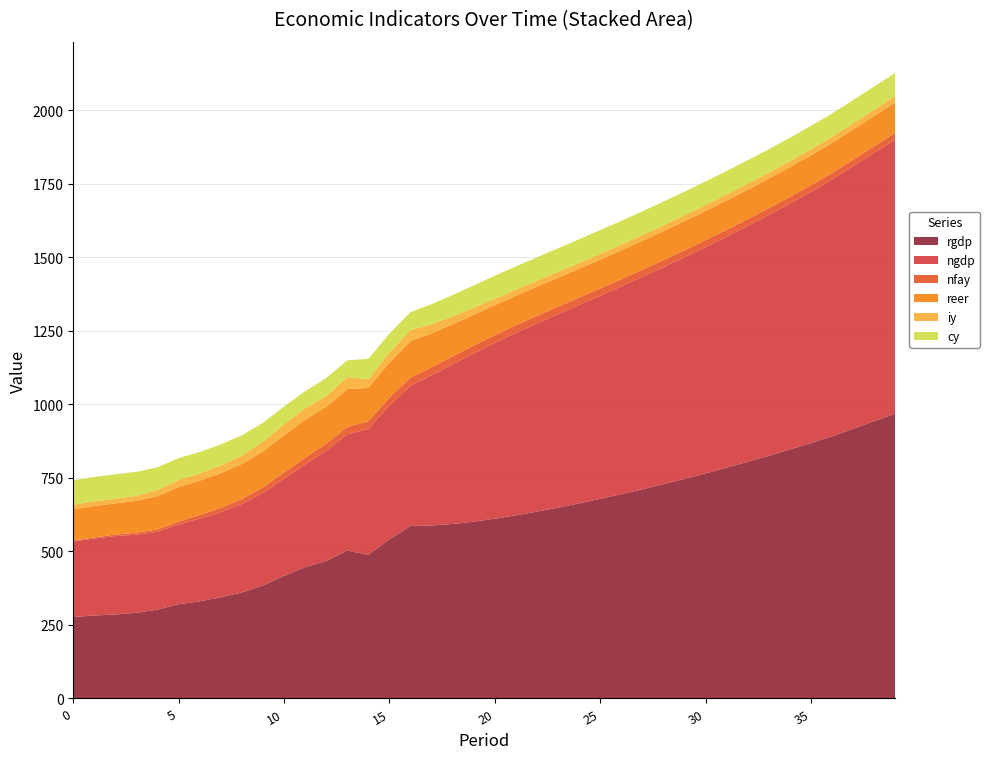

Reading left to right, list all the values displayed in this chart.

rgdp: 0=276.9	1=282.3	2=285.7	3=291.4	4=302.2	5=320.6	6=330.3	7=344.4	8=360.6	9=384.5	10=416.8	11=446.8	12=467.6	13=503.2	14=488.6	15=541.3	16=586.9	17=588.4	18=593.5	19=601.4	20=611.5	21=623.0	22=635.6	23=649.1	24=663.6	25=678.8	26=694.8	27=711.5	28=729.0	29=747.0	30=765.7	31=785.0	32=804.9	33=825.5	34=846.7	35=868.7	36=891.6	37=917.4	38=943.1	39=968.4
ngdp: 0=257.5	1=261.7	2=266.8	3=265.7	4=264.8	5=271.0	6=281.4	7=289.5	8=301.2	9=314.3	10=330.8	11=349.1	12=375.1	13=394.5	14=428.5	15=455.0	16=477.2	17=510.9	18=543.0	19=572.1	20=597.8	21=620.2	22=640.0	23=657.9	24=674.8	25=691.0	26=706.6	27=722.2	28=737.9	29=753.8	30=769.7	31=785.9	32=802.4	33=819.2	34=836.6	35=854.6	36=873.4	37=893.0	38=913.0	39=933.4
nfay: 0=2.8	1=3.9	2=5.1	3=6.5	4=8.2	5=10.2	6=12.2	7=14.4	8=16.6	9=18.9	10=21.0	11=22.8	12=24.1	13=25.7	14=25.9	15=26.7	16=27.4	17=27.4	18=27.2	19=26.9	20=26.6	21=26.2	22=25.9	23=25.6	24=25.2	25=24.9	26=24.6	27=24.3	28=24.0	29=23.8	30=23.5	31=23.3	32=23.0	33=22.8	34=22.7	35=22.5	36=22.4	37=22.2	38=22.1	39=22.1
reer: 0=106.4	1=106.8	2=106.0	3=108.7	4=113.2	5=117.7	6=116.7	7=118.4	8=119.3	9=122.4	10=126.7	11=128.9	12=125.1	13=128.9	14=113.5	15=119.3	16=124.1	17=115.3	18=109.1	19=104.8	20=101.9	21=100.1	22=99.0	23=98.4	24=98.1	25=98.0	26=98.2	27=98.4	28=98.7	29=99.0	30=99.4	31=99.8	32=100.2	33=100.7	34=101.1	35=101.6	36=102.0	37=102.6	38=103.2	39=103.7
iy: 0=15.4	1=15.7	2=15.4	3=17.2	4=20.3	5=24.4	6=24.4	7=26.3	8=28.7	9=32.9	10=37.4	11=39.1	12=36.6	13=40.9	14=28.8	15=34.4	16=37.8	17=31.2	18=26.7	19=23.9	20=22.1	21=21.0	22=20.3	23=19.9	24=19.7	25=19.7	26=19.7	27=19.7	28=19.8	29=19.9	30=20.0	31=20.2	32=20.3	33=20.4	34=20.5	35=20.6	36=20.8	37=21.0	38=21.2	39=21.3
cy: 0=83.5	1=83.2	2=83.4	3=81.4	4=77.9	5=73.4	6=73.5	7=71.5	8=69.1	9=64.6	10=60.0	11=58.4	12=61.3	13=57.0	14=69.9	15=64.2	16=60.7	17=67.9	18=72.7	19=75.9	20=77.9	21=79.1	22=79.9	23=80.3	24=80.5	25=80.6	26=80.7	27=80.6	28=80.5	29=80.4	30=80.3	31=80.1	32=80.0	33=79.9	34=79.7	35=79.6	36=79.4	37=79.2	38=79.0	39=78.8